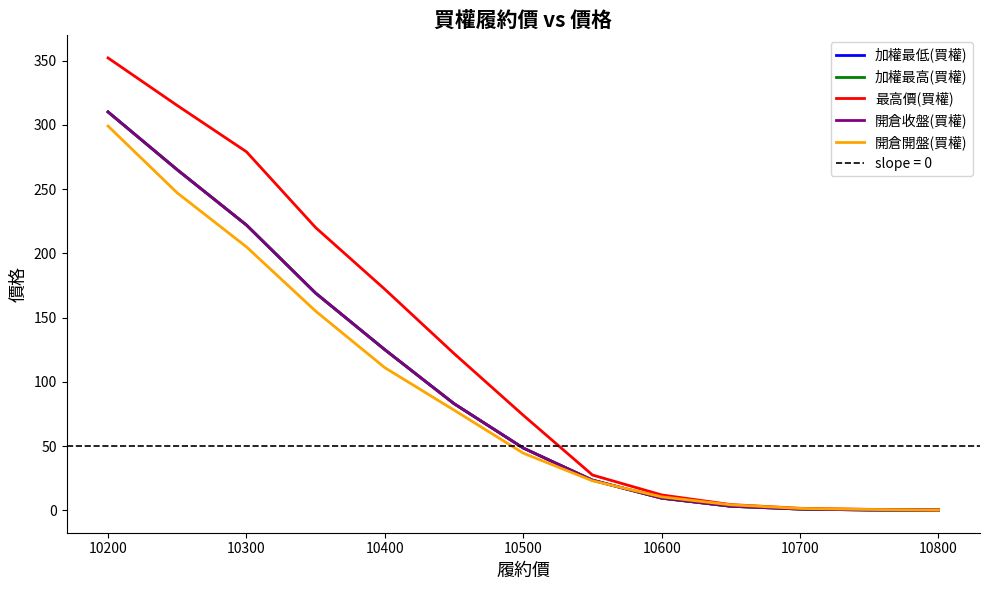

Which series has the largest range (max minus min)?

最高價(買權)